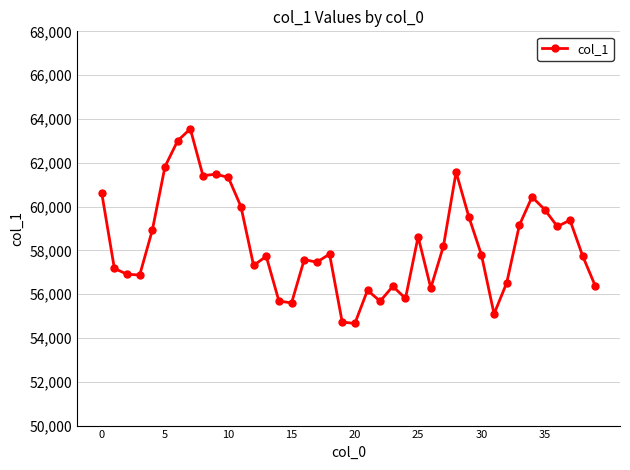

Is this an area chart (filled region under the line)?

No